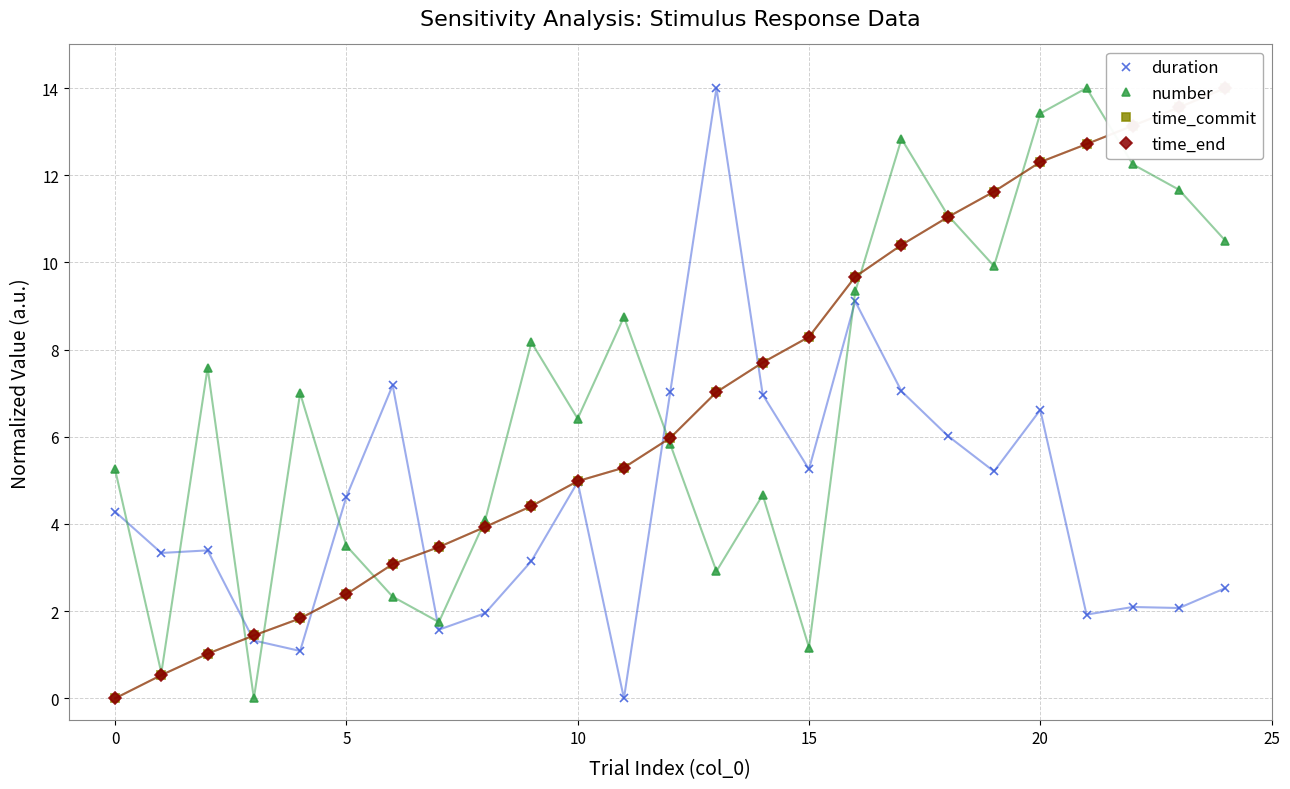

Which series ends up on top after the final intersection of time_commit and duration?

time_commit